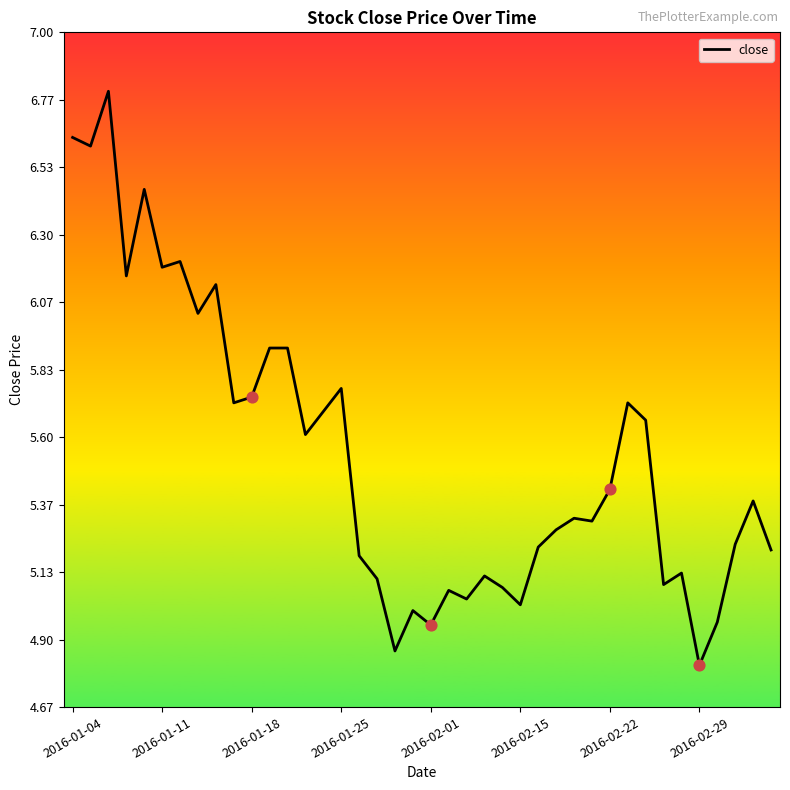

What is the maximum value shown in the chart?

6.8